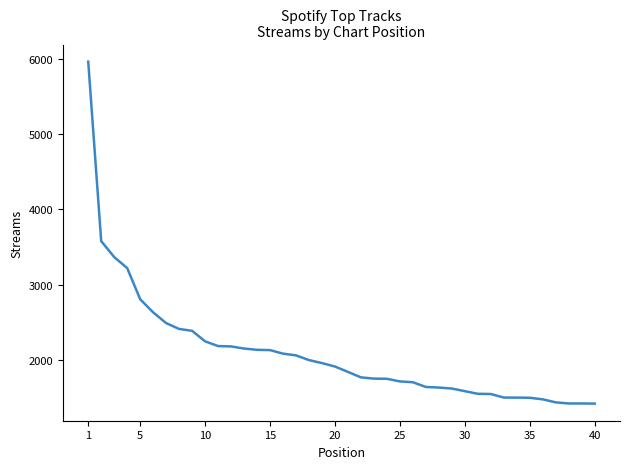

What is the difference between the maximum and minimum values?

4557